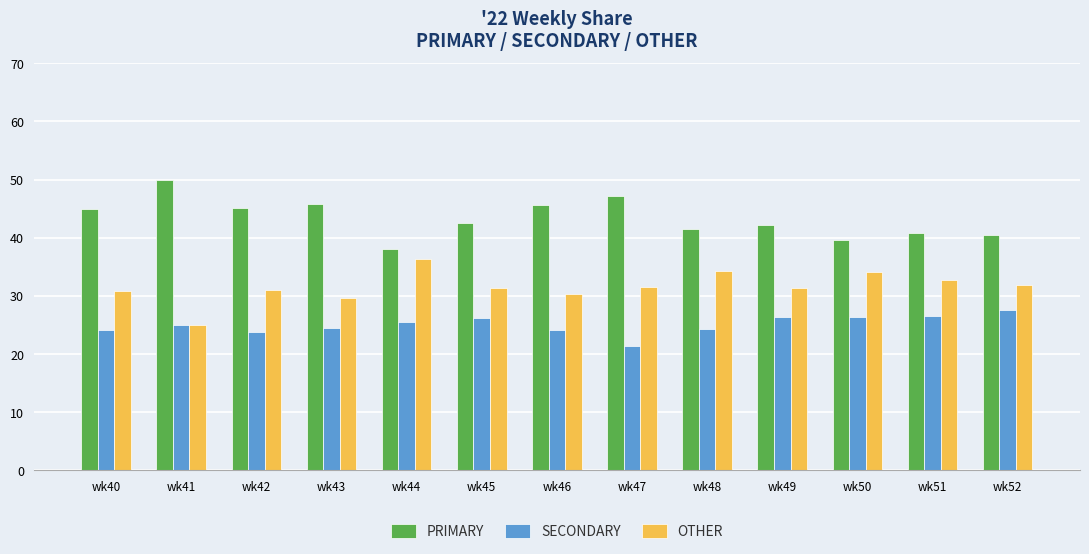

The value of SECONDARY at wk43 is 7.5. True or false?

False